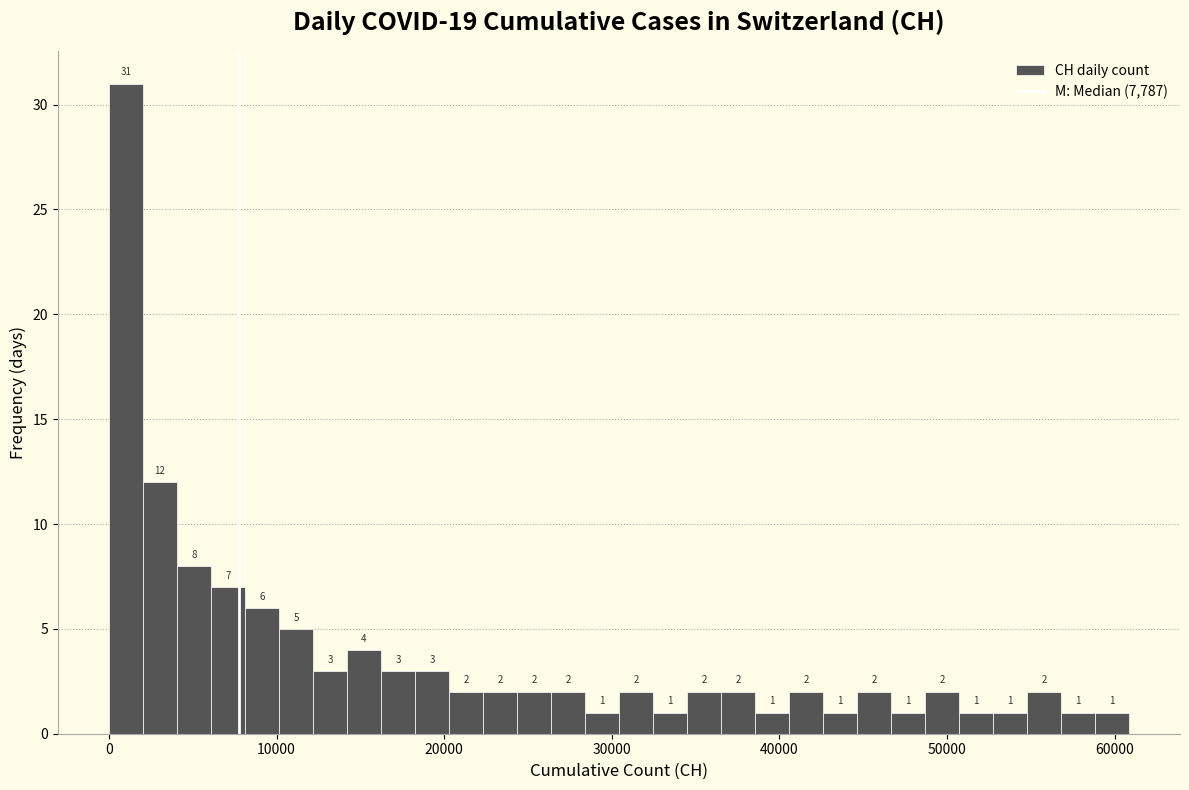

Read against the x-axis, roughly where is the centre of the tallest bar?

1000